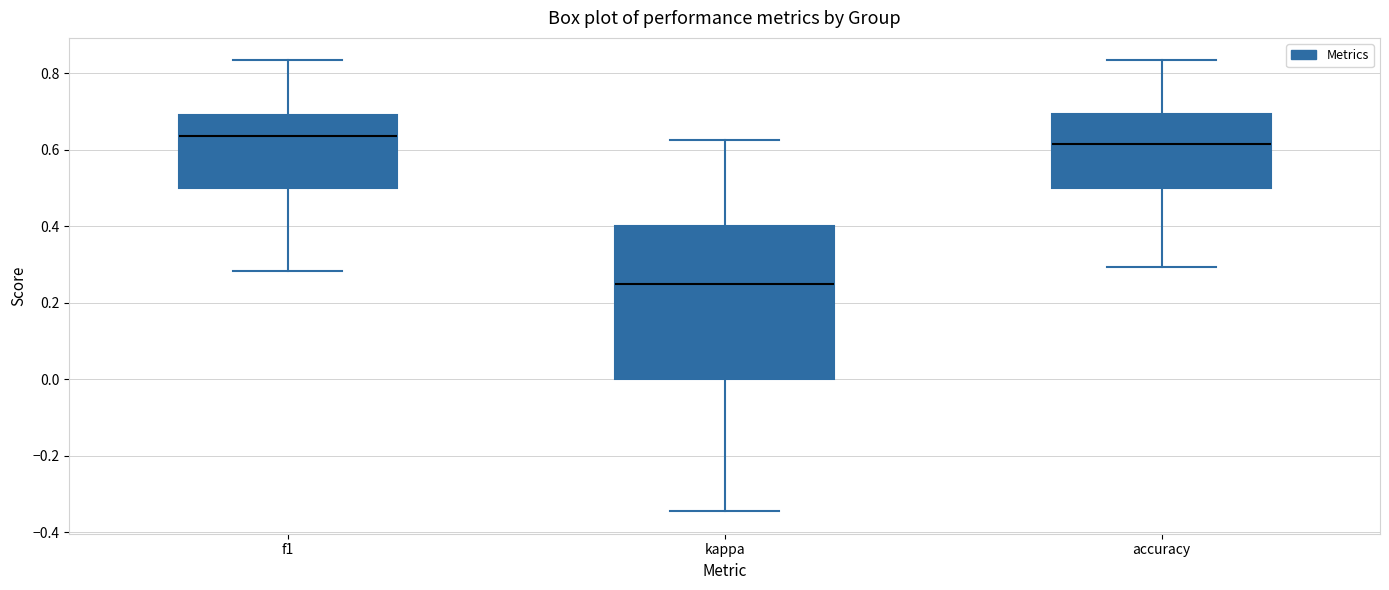

Reading left to right, read every box against the y-axis: the position of its median line, the range the box covers, and the ends of its whiskers. The values are not printed on the chart, so give them approximately, as read against the axis.

f1: median 0.64, box 0.50 to 0.70, whiskers 0.28 to 0.84
kappa: median 0.26, box 0.00 to 0.40, whiskers -0.34 to 0.62
accuracy: median 0.62, box 0.50 to 0.70, whiskers 0.30 to 0.84